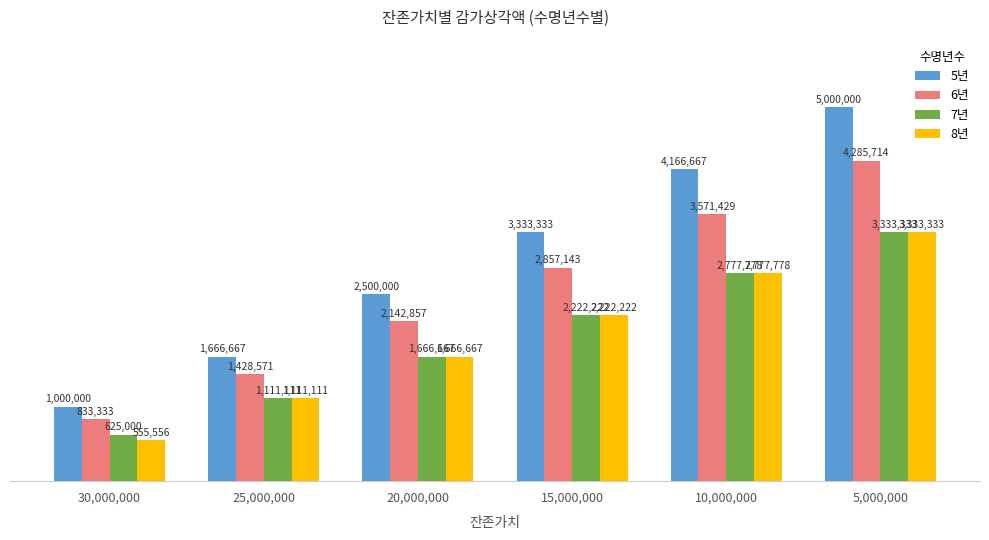

What are all the series names shown in the legend?

5년, 6년, 7년, 8년